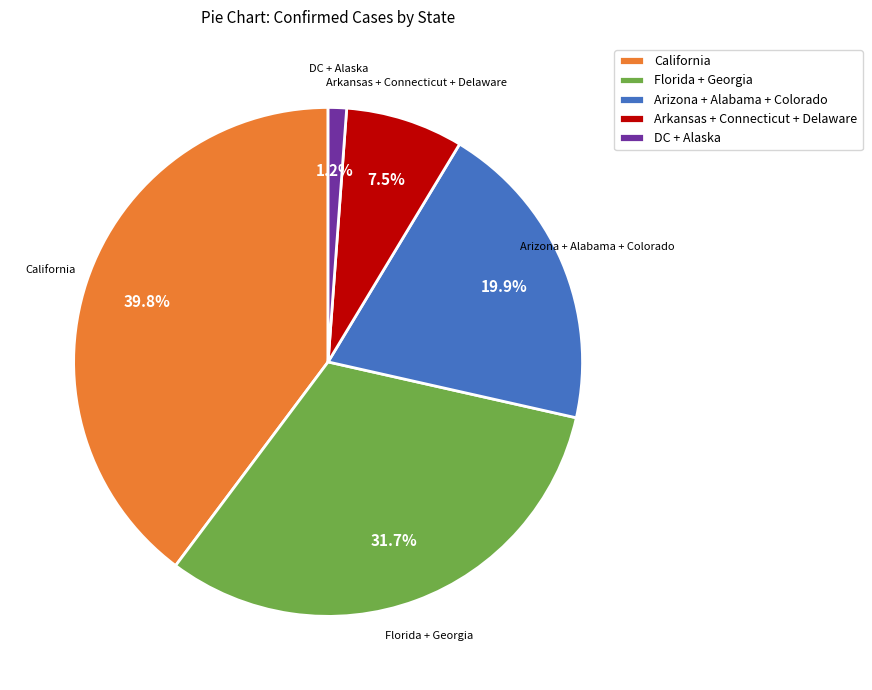

Which category has the biggest portion of the pie?

California